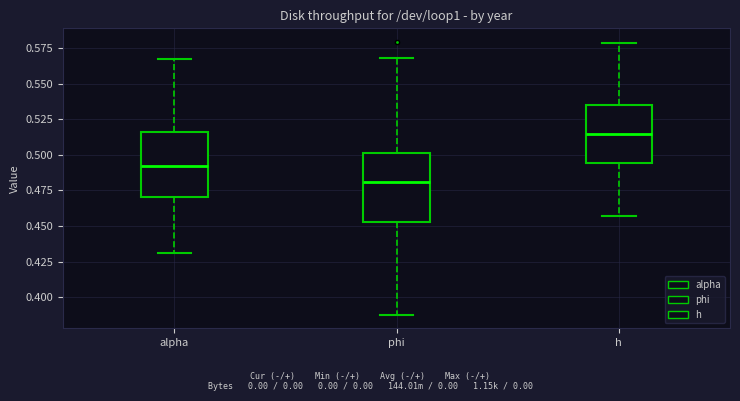

Where is the upper edge of the box for phi on the y-axis? The values are not printed on the chart, so give them approximately, as read against the axis.

0.500